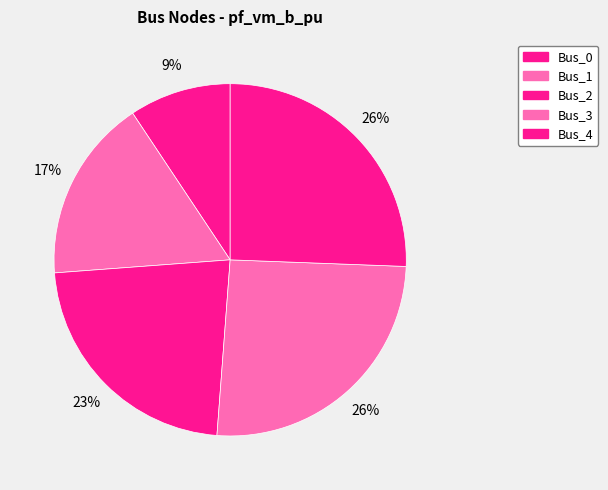

What percentage is the Bus_1 slice, to the nearest percent?

17%